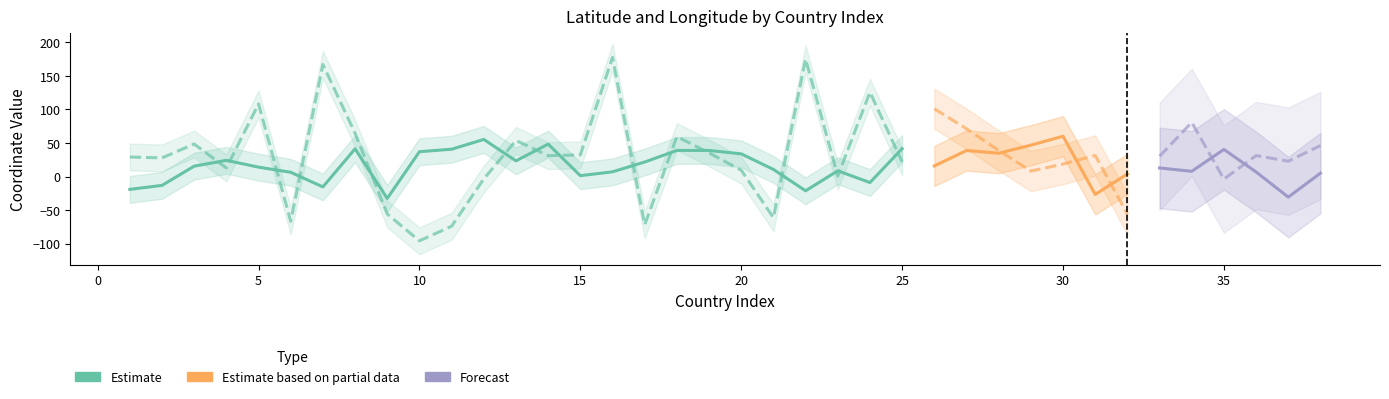

The value of Lat at 2 is -5.0. True or false?

False